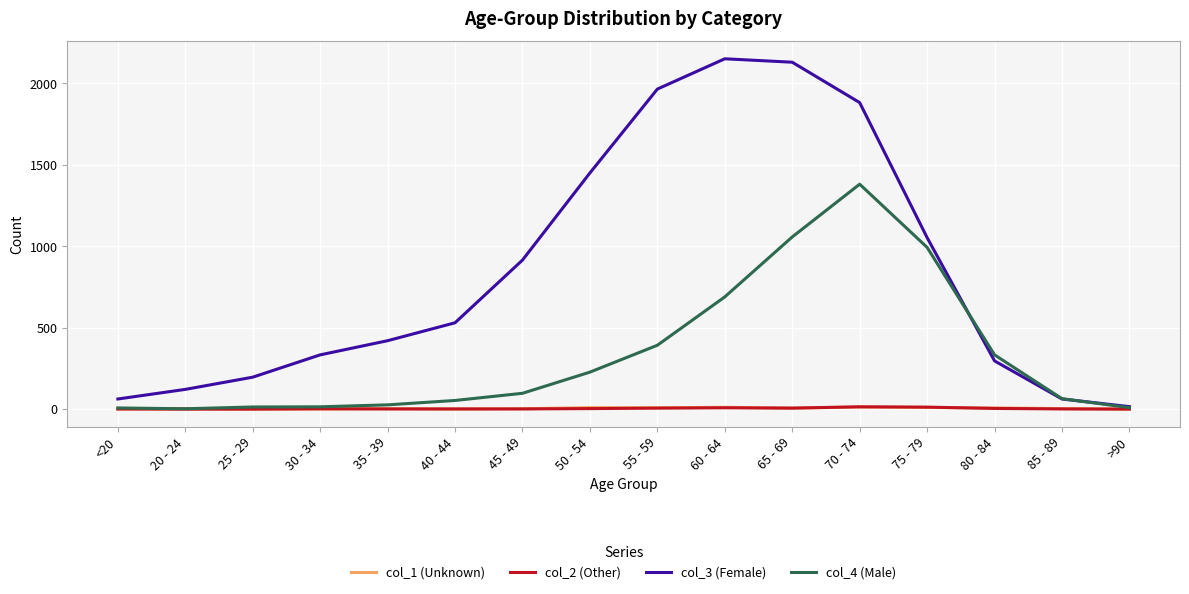

The col_4 (Male) series shows 9 at >90. True or false?

True